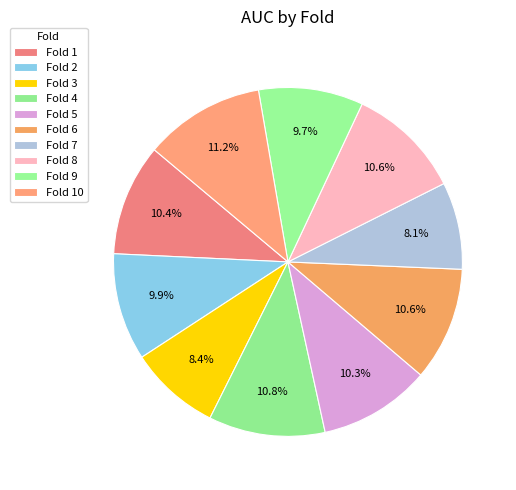

How many slices are in this pie chart?

10